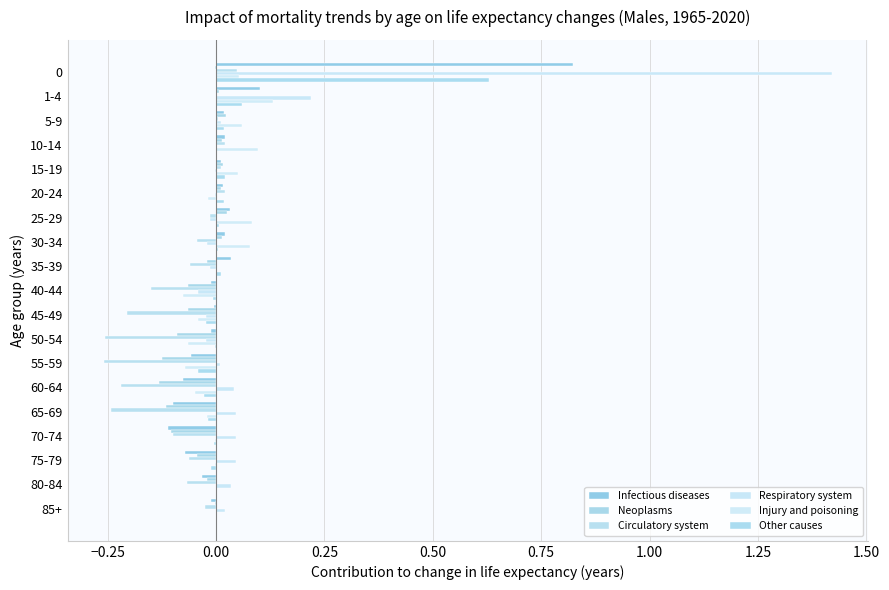

How many data points does each series have?

19